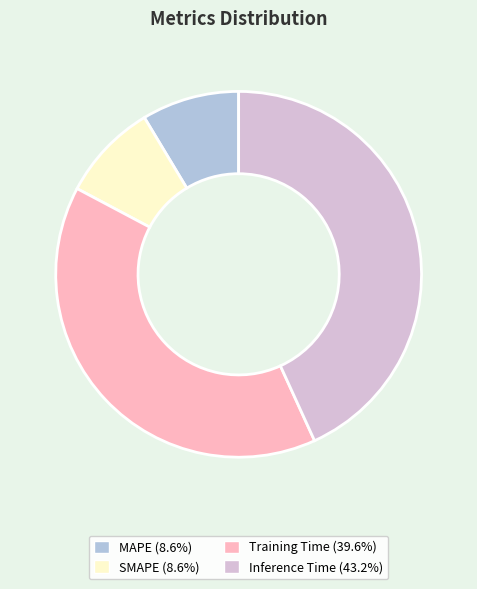

What is the largest slice in the pie chart?

Inference Time